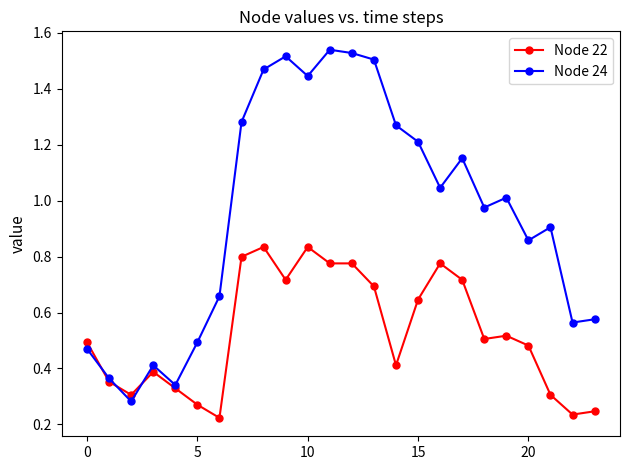

Which series has the largest total across all categories?

Node 24